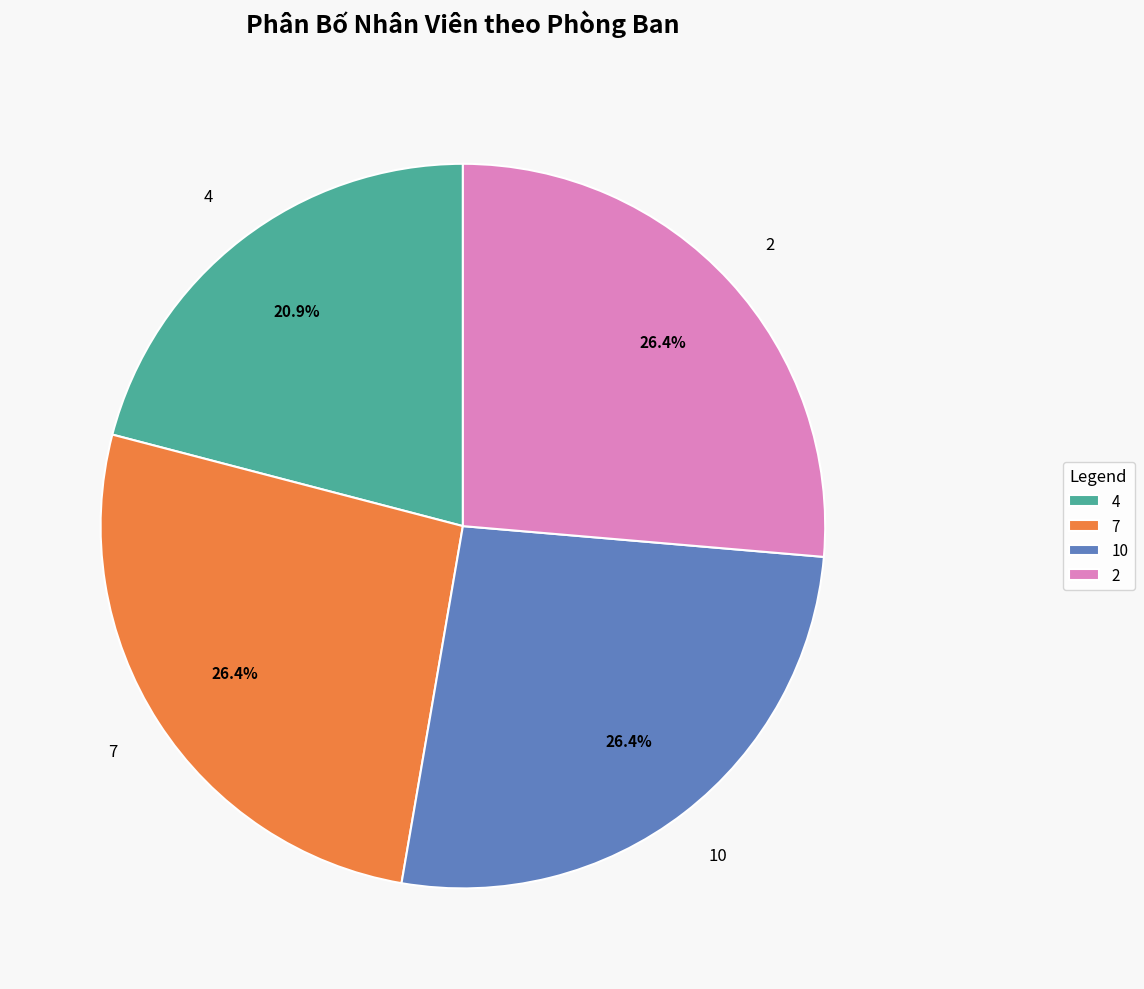

What is the smallest slice in the pie chart?

4